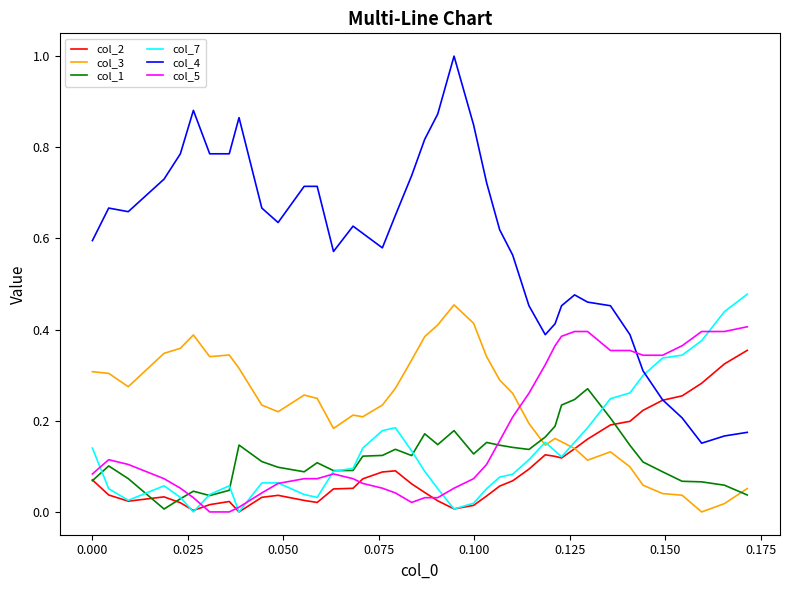

Which series has the largest total across all categories?

col_4